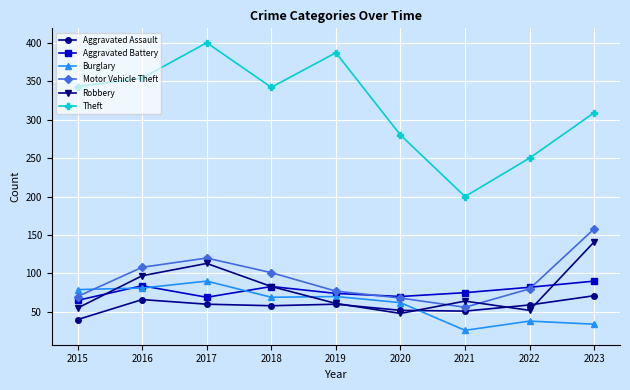

What is the spread (max minus min) of values at 2015?

303